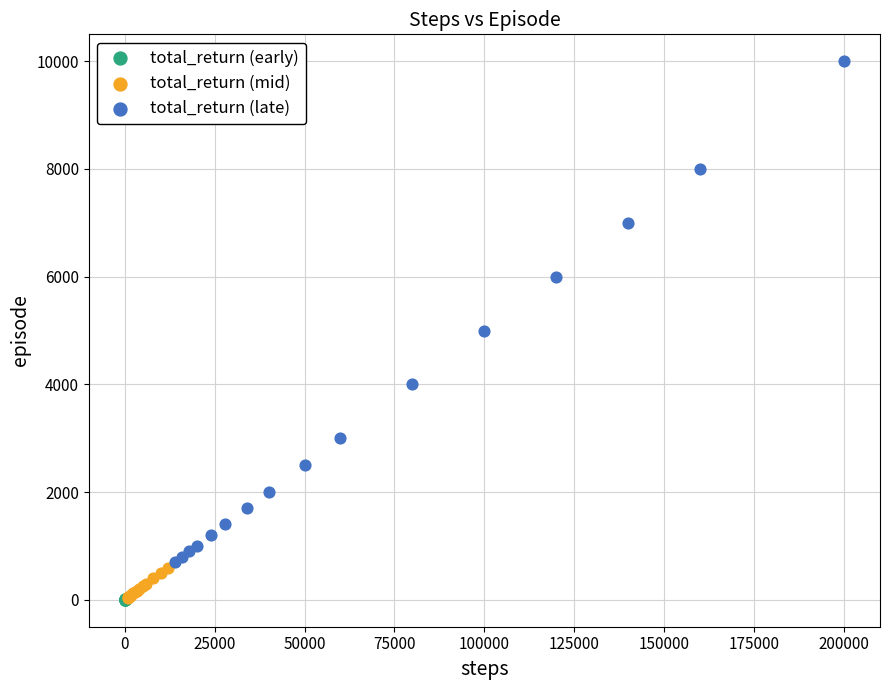

What are all the series names shown in the legend?

total_return (early), total_return (mid), total_return (late)